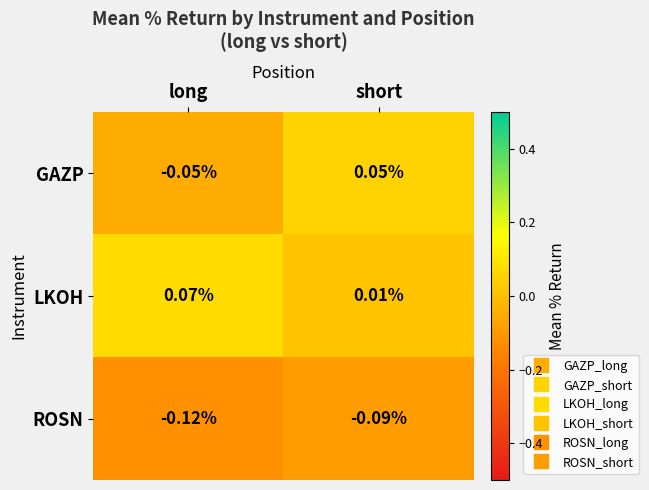

Which series has the largest total across all categories?

LKOH